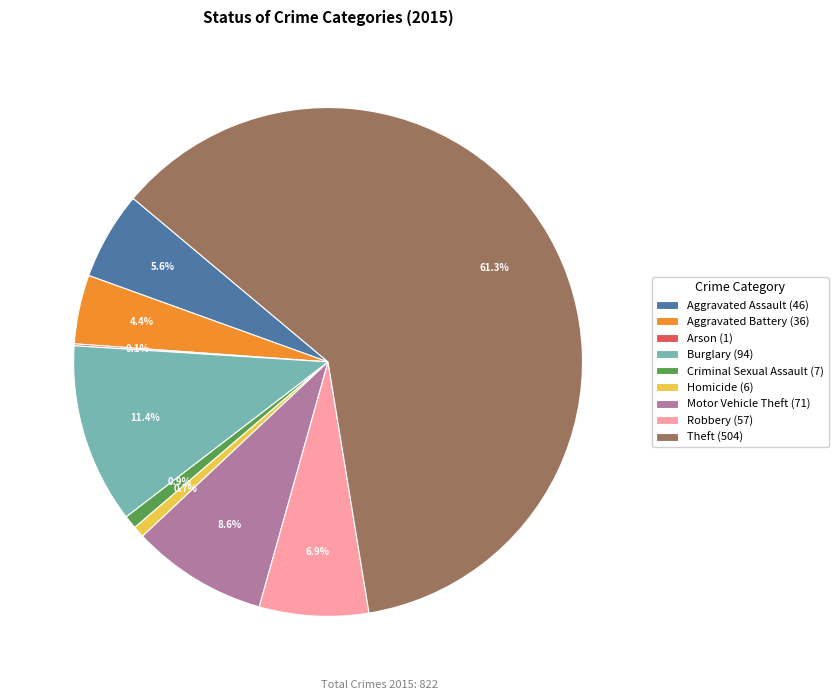

Which has a higher value, Burglary or Robbery?

Burglary